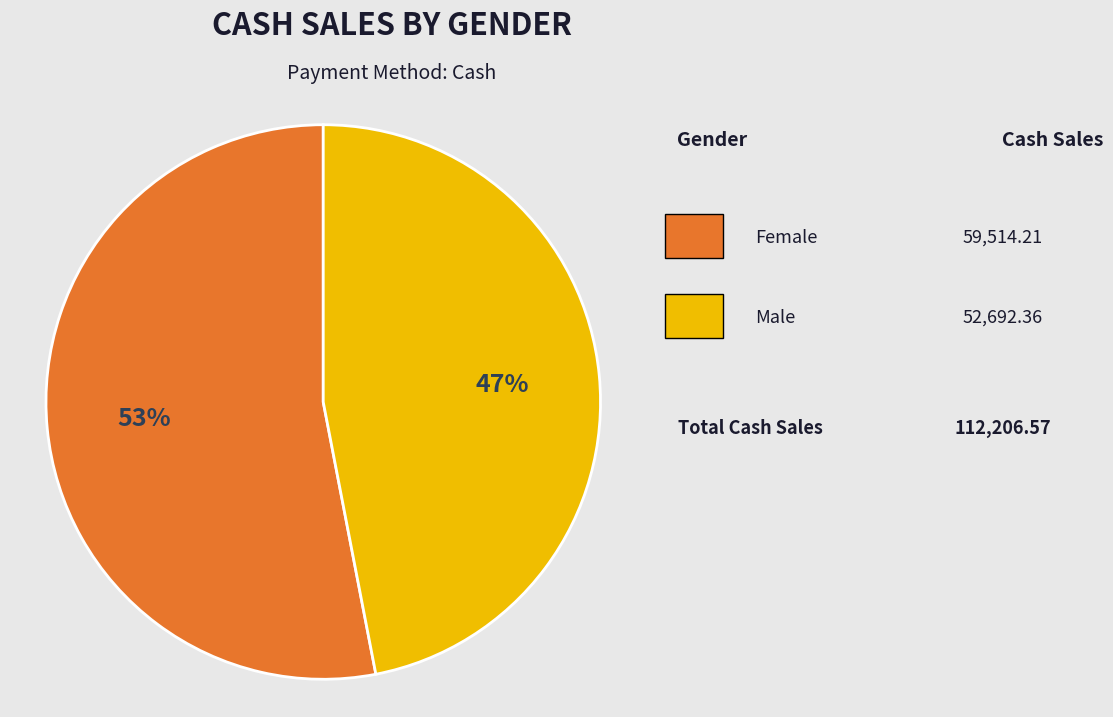

Is there any slice that represents more than half of the pie?

Yes